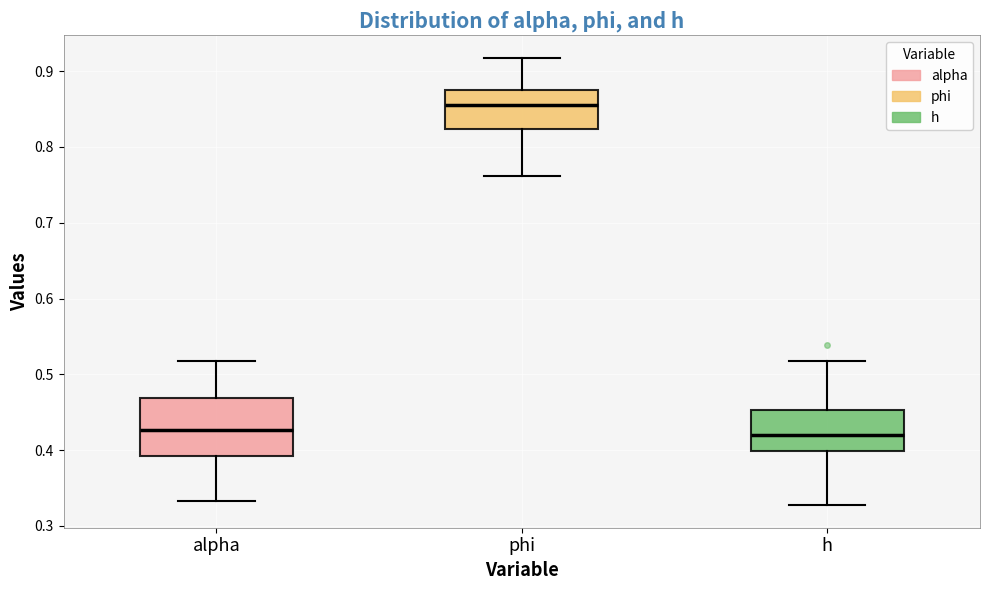

Reading left to right, transcribe this box plot: for each box, give where its median line is, the range the box spans, and where its two whiskers end, as read against the y-axis. The values are not printed on the chart, so give them approximately, as read against the axis.

alpha: median 0.43, box 0.39 to 0.47, whiskers 0.33 to 0.52
phi: median 0.86, box 0.82 to 0.88, whiskers 0.76 to 0.92
h: median 0.42, box 0.40 to 0.45, whiskers 0.33 to 0.52